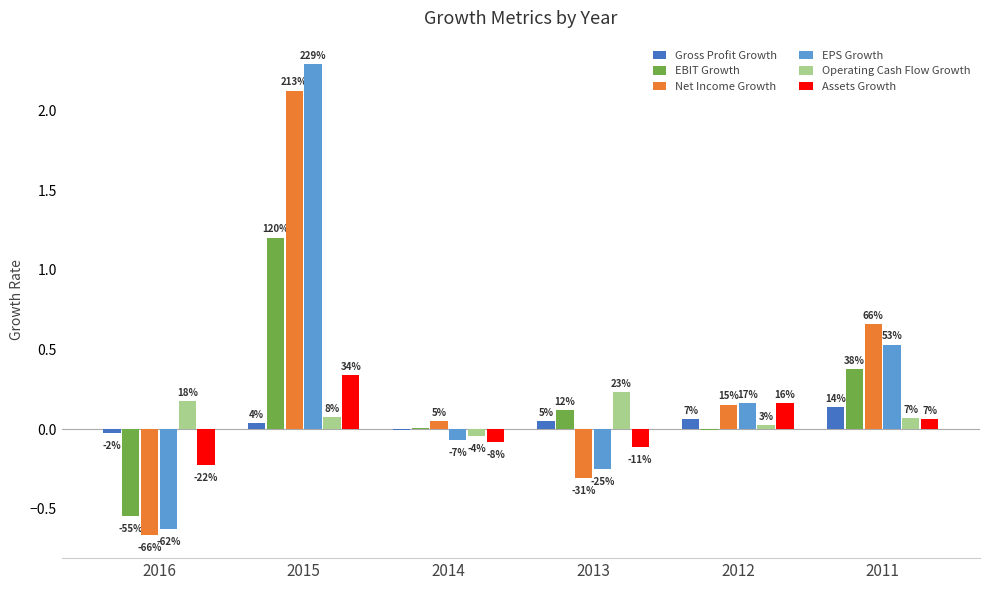

How many groups of bars are there?

6